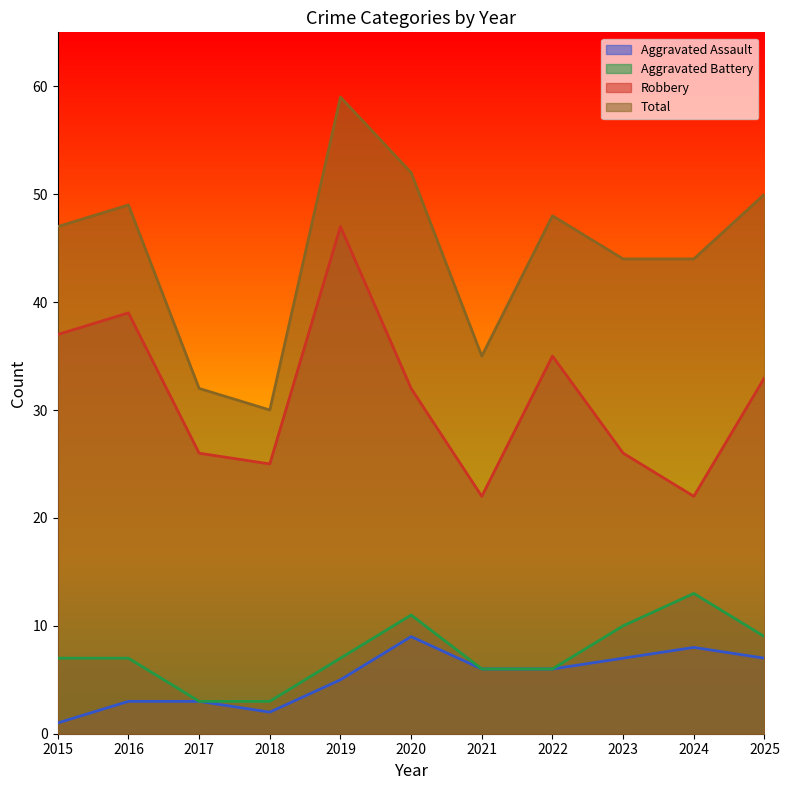

Which has a higher value, 2017 or 2021?

2021